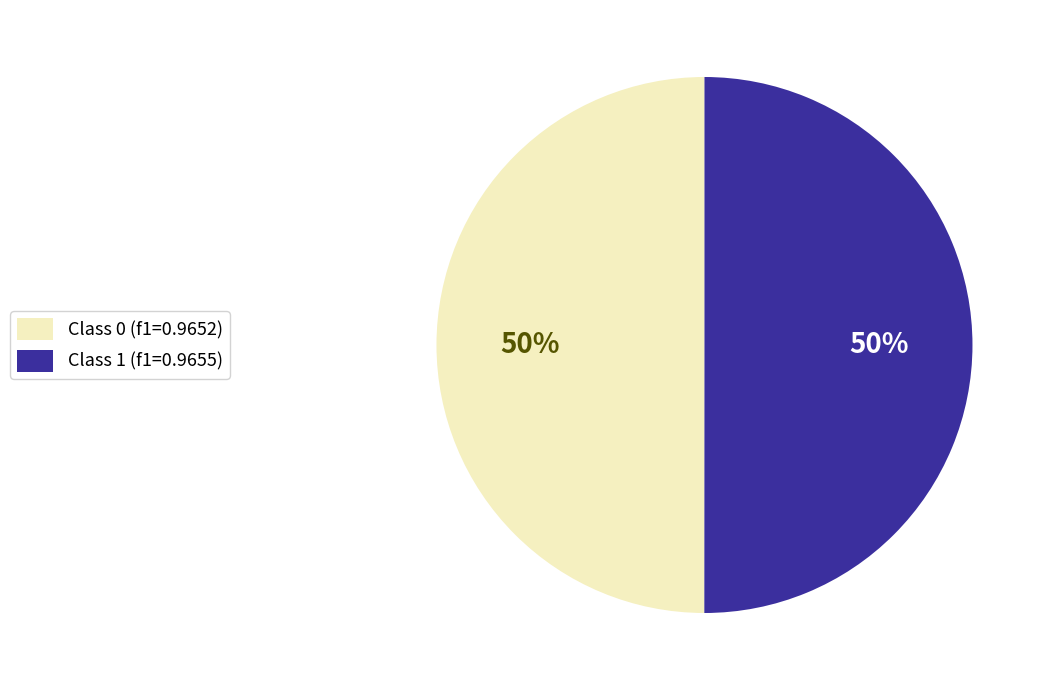

Combined, do Class 0 (f1=0.9652) and Class 1 (f1=0.9655) account for over 50%?

Yes